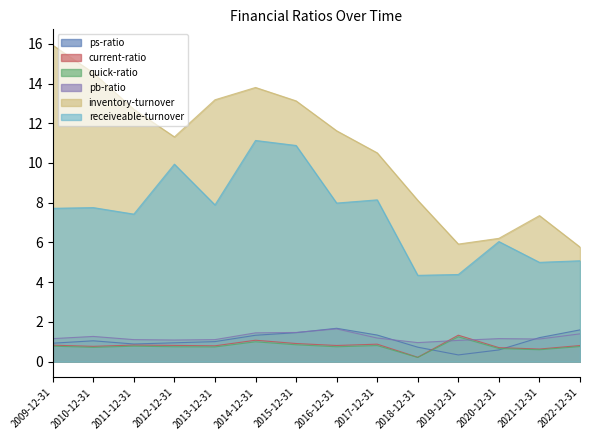

Which series has the largest total across all categories?

inventory-turnover